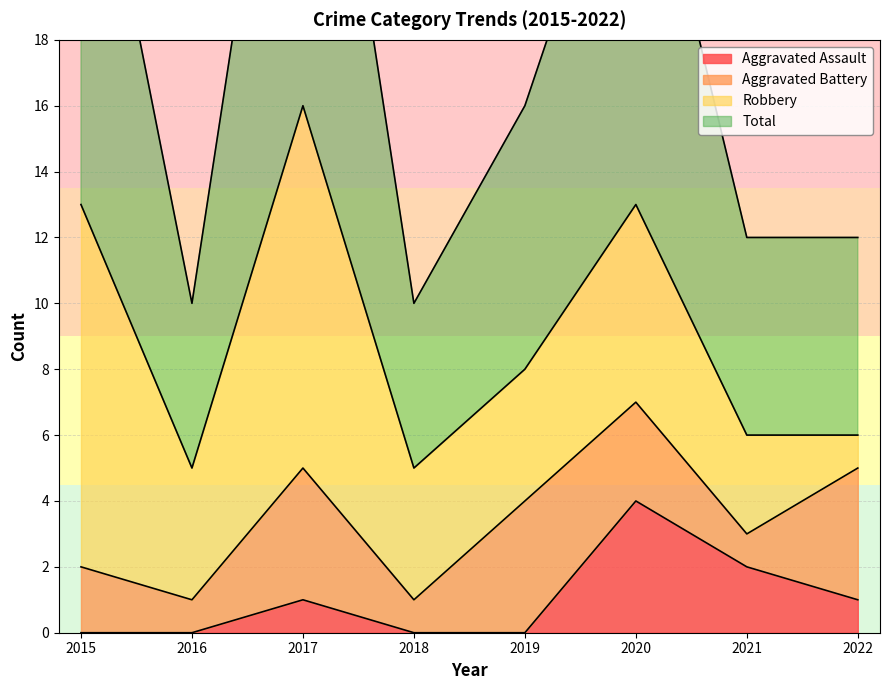

Is it true that Aggravated Assault equals 2 at 2021?

True